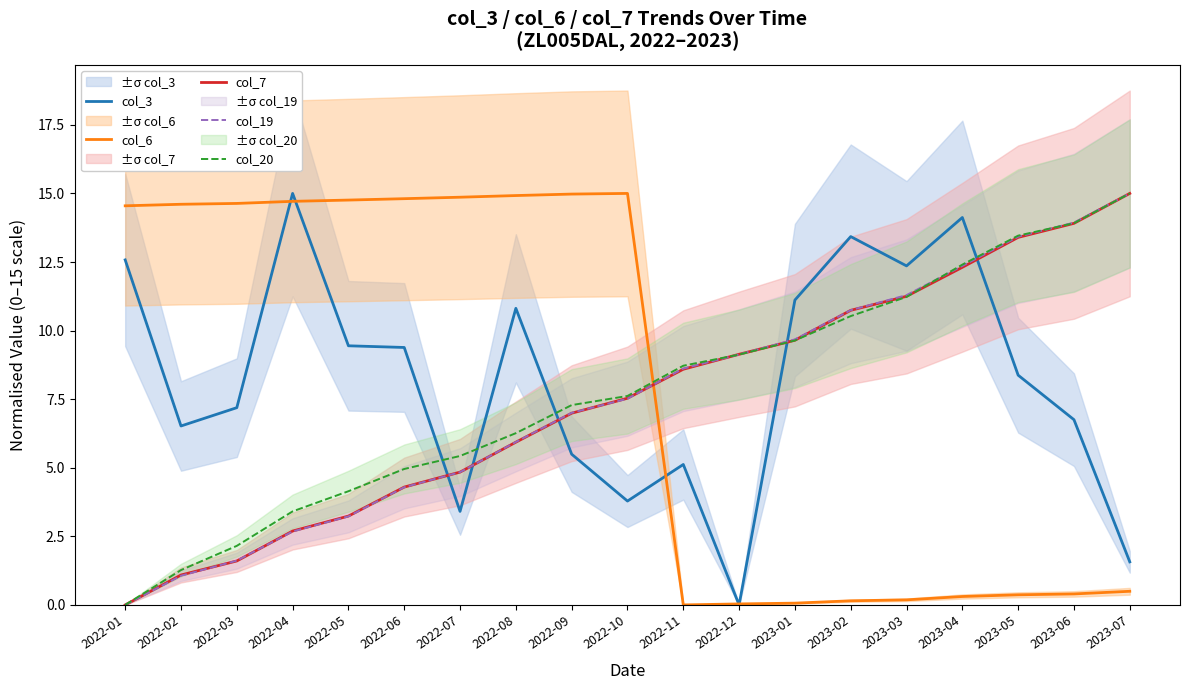

Reading left to right, extract all data points from this chart.

col_3: 12.6	6.5	7.2	15.0	9.4	9.4	3.4	10.8	5.5	3.8	5.1	0.0	11.1	13.4	12.4	14.1	8.4	6.8	1.6
col_6: 14.5	14.6	14.6	14.7	14.8	14.8	14.9	14.9	15.0	15.0	0.0	0.0	0.1	0.1	0.2	0.3	0.4	0.4	0.5
col_7: 0.0	1.1	1.6	2.7	3.2	4.3	4.8	5.9	7.0	7.5	8.6	9.1	9.6	10.7	11.2	12.3	13.4	13.9	15.0
col_19: 0.0	1.1	1.6	2.7	3.2	4.3	4.8	5.9	7.0	7.5	8.6	9.1	9.7	10.7	11.3	12.4	13.4	13.9	15.0
col_20: 0.0	1.3	2.2	3.4	4.1	5.0	5.4	6.3	7.3	7.6	8.7	9.1	9.6	10.5	11.2	12.4	13.5	13.9	15.0